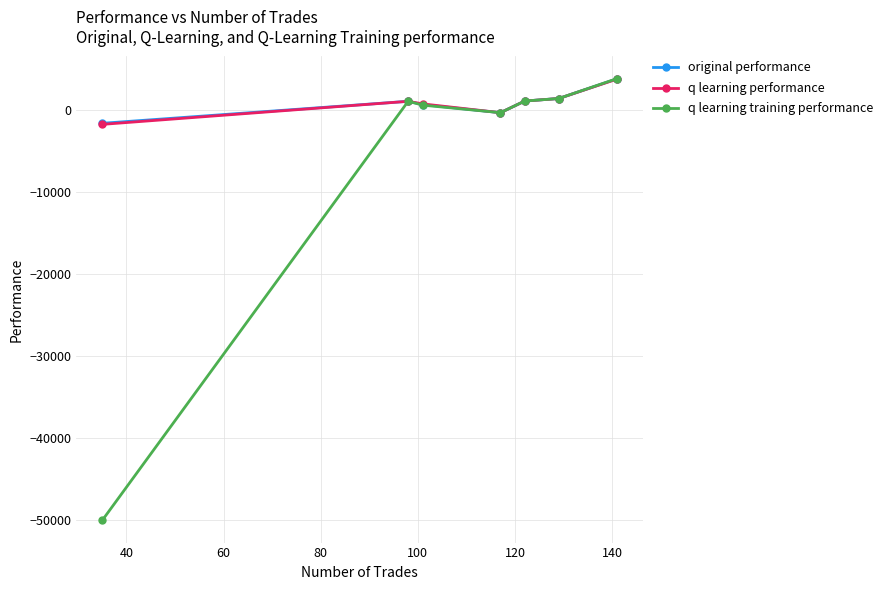

Which series has the largest range (max minus min)?

q learning training performance